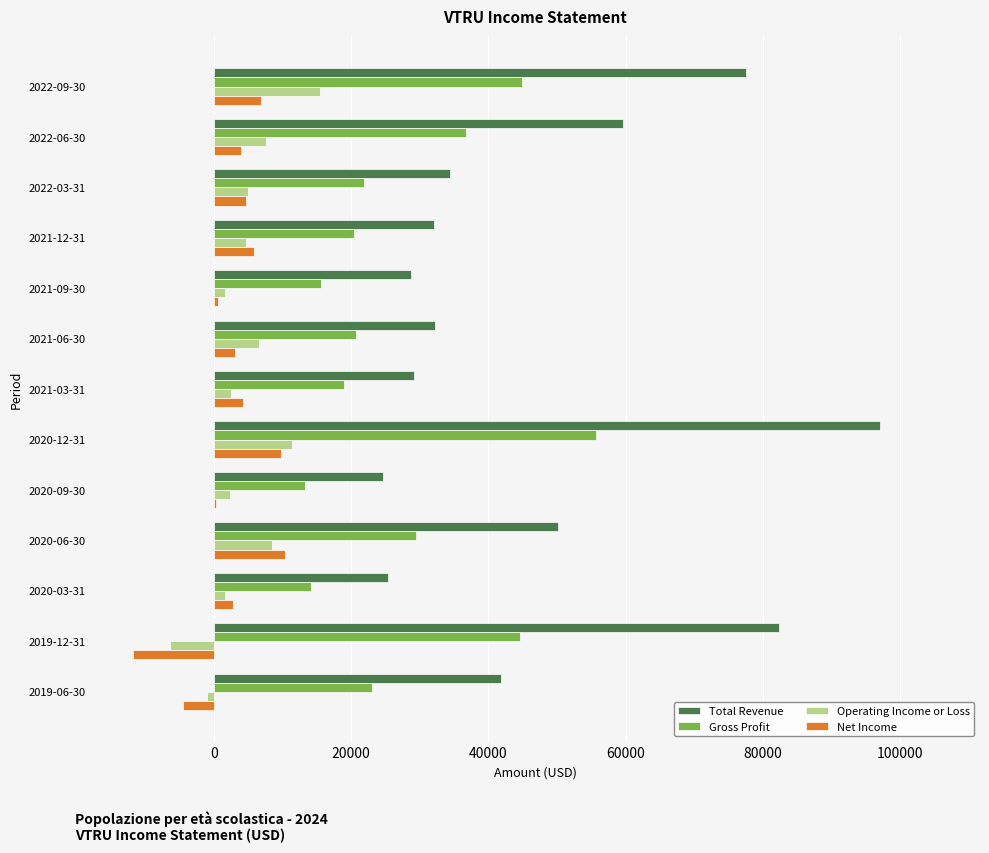

The value of Net Income at 2020-06-30 is 10300. True or false?

True